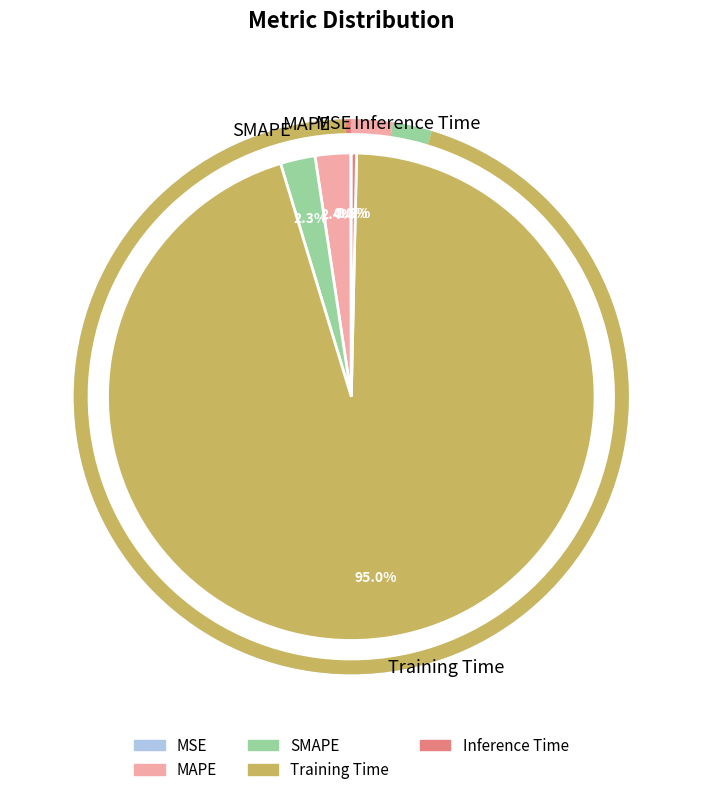

Which category has the biggest portion of the pie?

Training Time